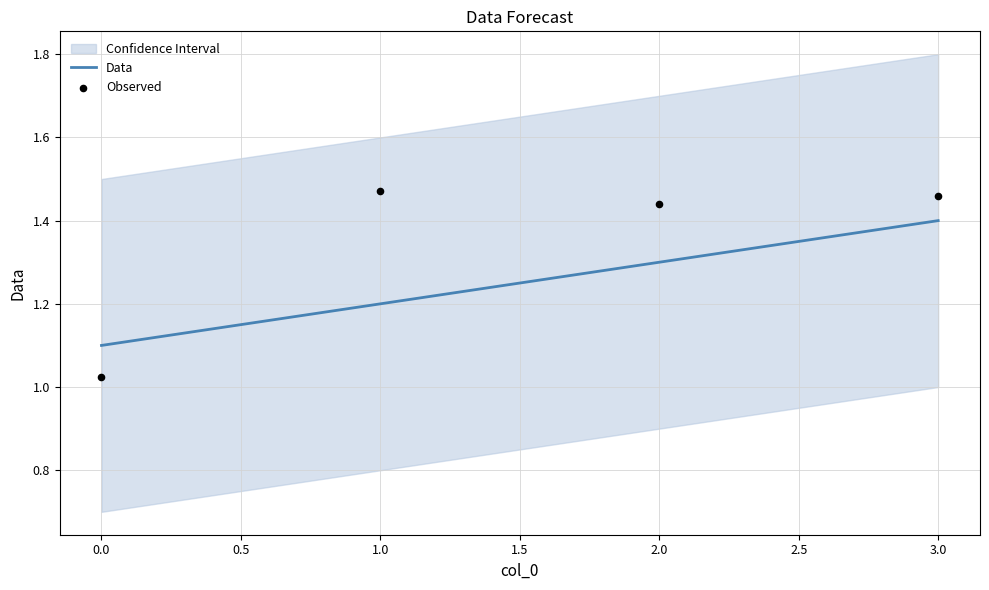

The Data series shows 1.3 at 2.0. True or false?

True